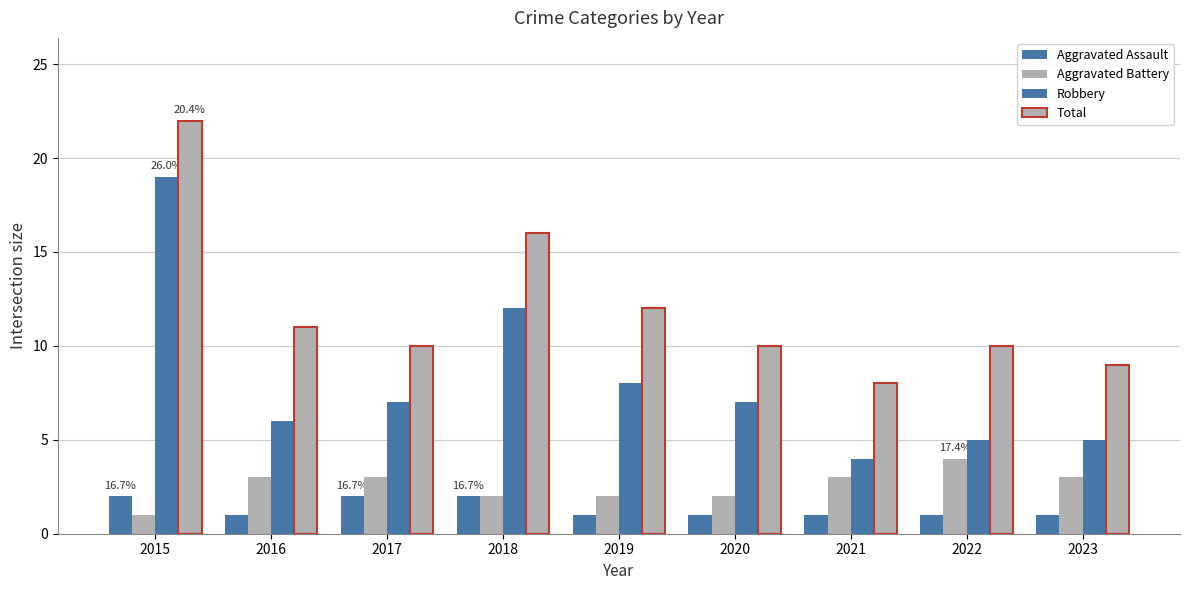

What is the difference between the Aggravated Assault values at 2016 and 2017?

1